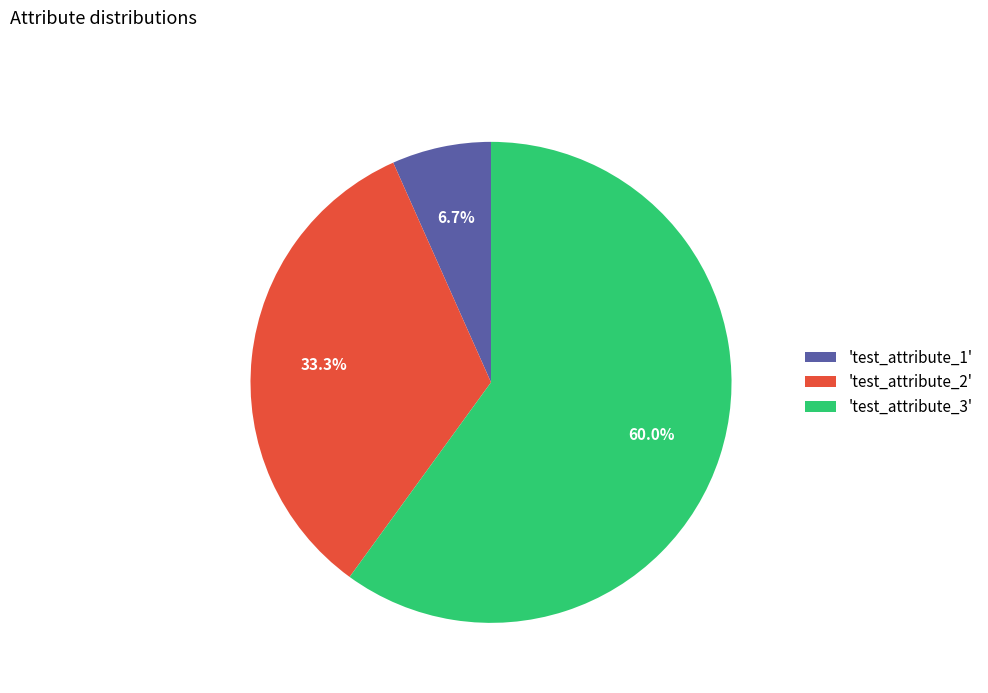

What is the ratio of the value at 'test_attribute_2' to the value at 'test_attribute_1'?

5.0